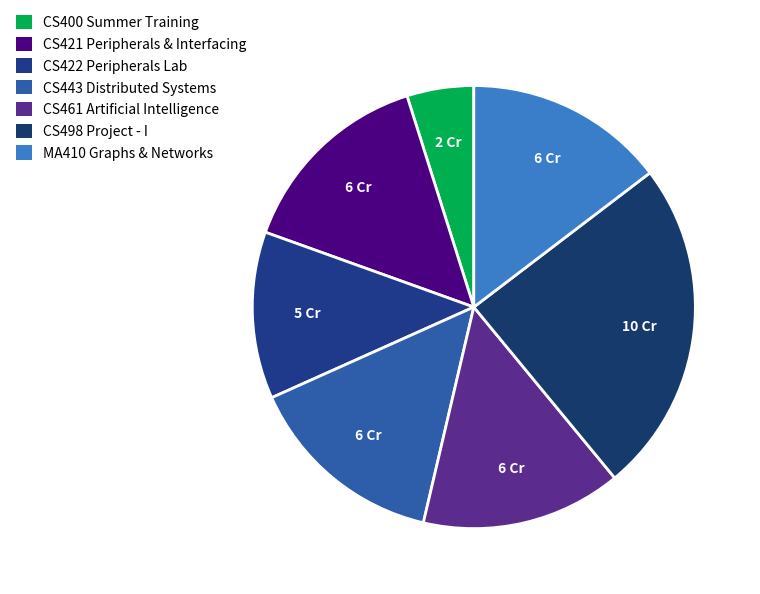

Count the number of slices in the pie.

7